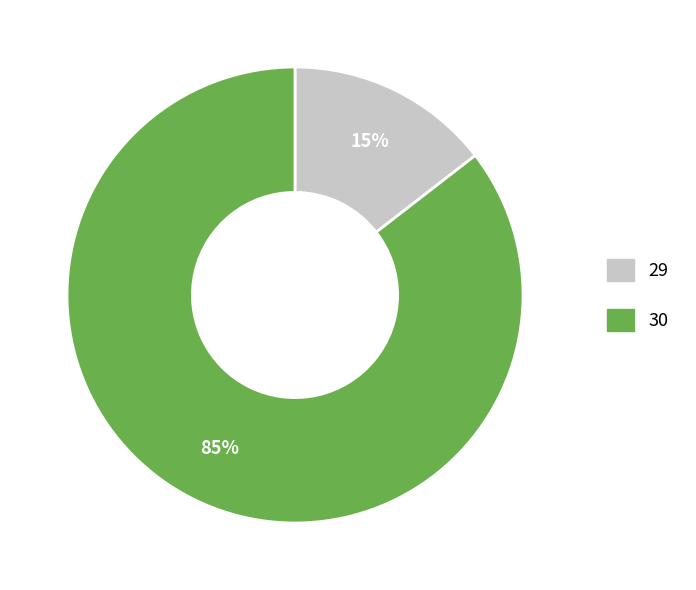

Is the sum of 29 and 30 greater than half?

Yes